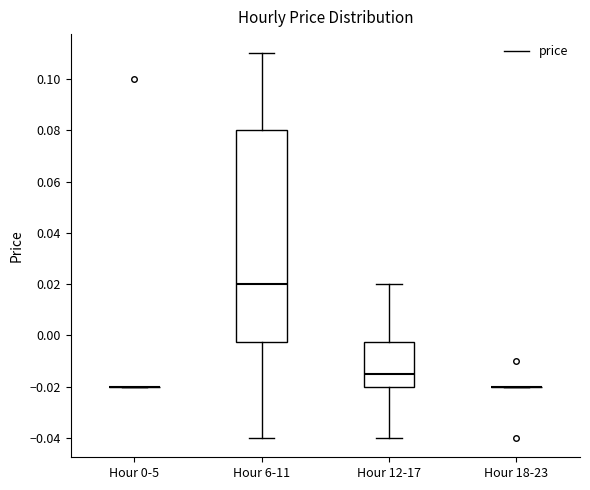

Reading left to right, read every box against the y-axis: the position of its median line, the range the box covers, and the ends of its whiskers. The values are not printed on the chart, so give them approximately, as read against the axis.

Hour 0-5: box collapsed to a line at -0.020, whiskers -0.020 to -0.020
Hour 6-11: median 0.020, box -0.002 to 0.080, whiskers -0.040 to 0.110
Hour 12-17: median -0.014, box -0.020 to -0.002, whiskers -0.040 to 0.020
Hour 18-23: box collapsed to a line at -0.020, whiskers -0.020 to -0.020